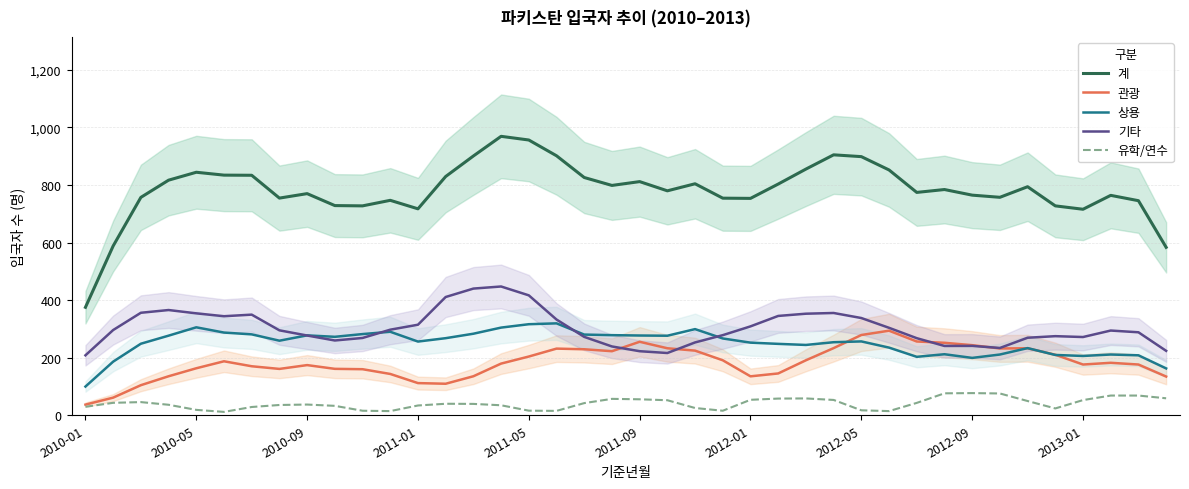

Reading right to left, extract all data points from this chart.

계: 583.2	745.2	763.8	715.5	727.2	793.8	757.0	764.5	784.0	774.0	852.0	898.2	904.5	855.0	803.0	753.2	754.0	804.0	779.5	811.5	798.2	825.8	901.2	956.0	968.8	900.5	829.2	717.0	746.5	727.2	728.2	769.8	754.2	833.5	834.0	844.0	816.5	756.8	588.0	375.0
관광: 134.5	176.2	182.2	176.2	210.2	232.8	232.0	243.5	251.8	256.2	293.8	278.8	233.2	191.0	145.2	135.2	191.0	224.5	232.8	255.2	222.5	229.2	231.5	204.0	179.5	135.5	109.5	111.8	143.5	160.0	161.2	174.2	161.0	170.2	187.5	163.2	135.5	104.5	61.2	37.0
상용: 162.8	208.2	211.0	206.0	209.5	233.2	211.0	199.2	212.0	203.0	235.0	256.5	253.8	244.2	248.0	252.2	266.8	299.2	276.2	277.0	278.2	280.2	319.2	316.2	304.5	283.2	267.8	256.0	290.0	282.0	272.5	277.5	259.0	281.0	287.2	305.5	276.5	248.5	186.2	99.8
기타: 223.8	288.2	294.2	271.8	274.8	269.2	233.8	241.0	240.8	267.8	303.8	337.8	355.2	352.8	345.0	308.8	278.2	253.0	216.2	222.5	239.0	272.2	332.5	416.5	447.2	440.0	410.8	314.5	297.2	268.5	259.8	277.0	295.0	349.5	344.0	354.0	365.5	356.0	296.0	208.2
유학/연수: 59.0	68.5	68.5	52.8	23.8	49.5	75.8	77.0	76.2	43.0	14.5	17.2	53.2	58.5	58.0	53.8	15.8	25.2	52.2	55.5	57.0	42.2	15.2	16.0	34.8	39.5	40.0	34.0	14.5	15.8	32.8	37.2	35.8	28.8	11.8	18.8	36.5	45.8	43.2	29.5